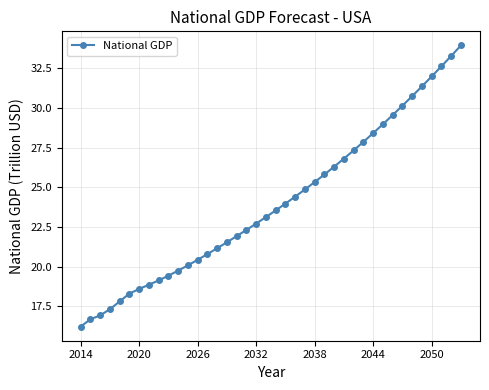

What is the value of the 38th point from the left?

32.6